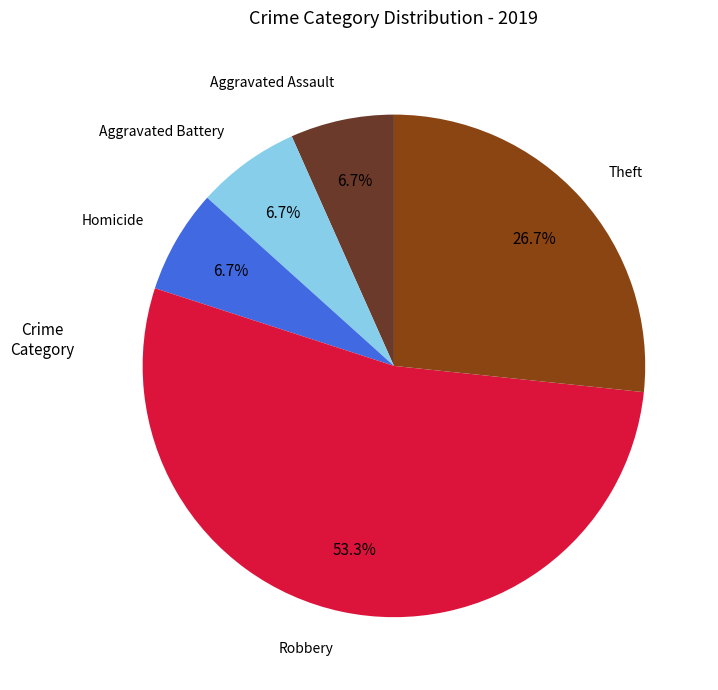

How much of the chart is everything except Homicide?

93.3%